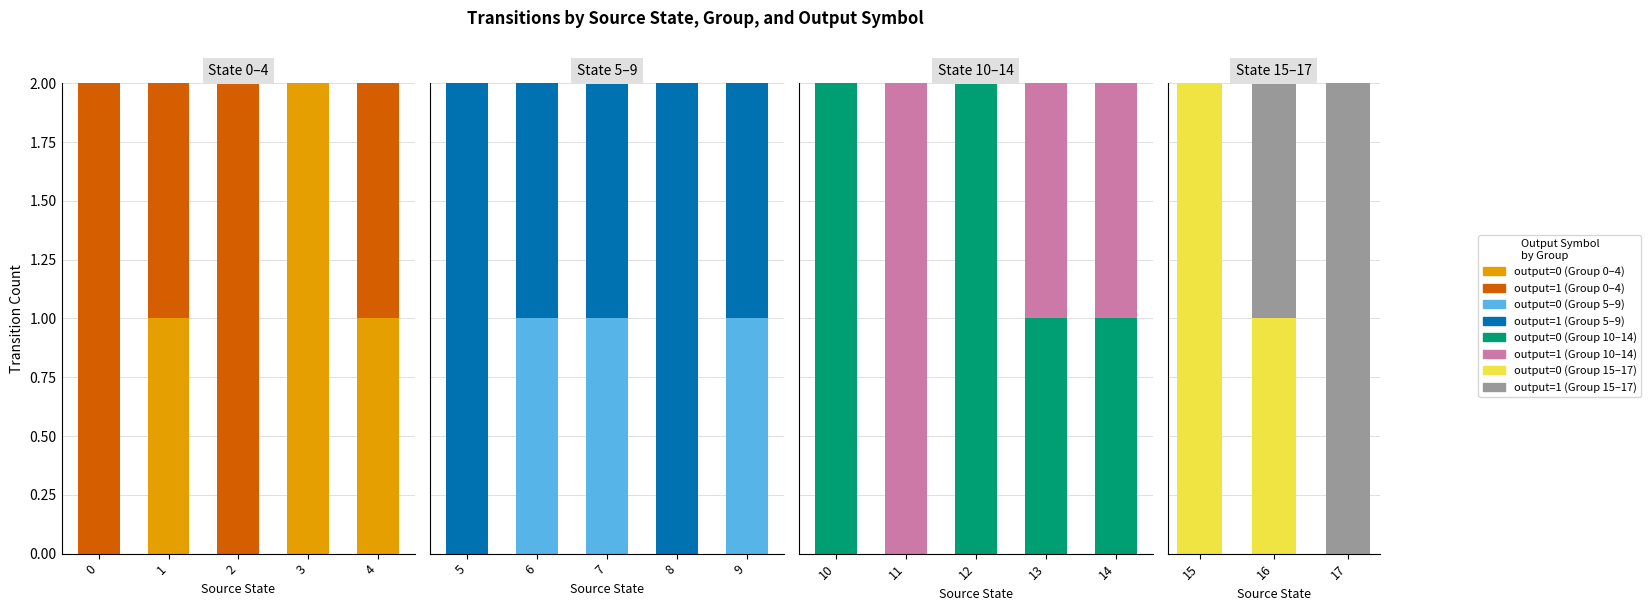

At which category is the sum across all series the highest?

1